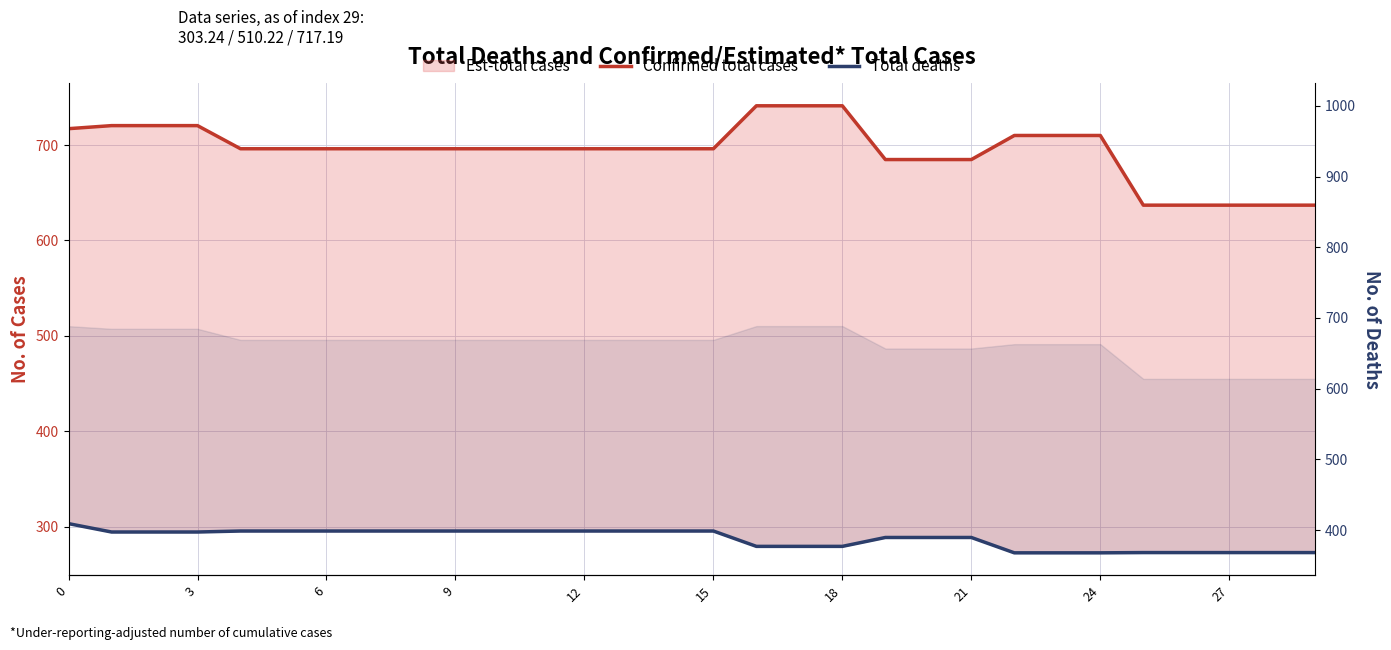

What is the average value of the Confirmed total cases series?

694.2